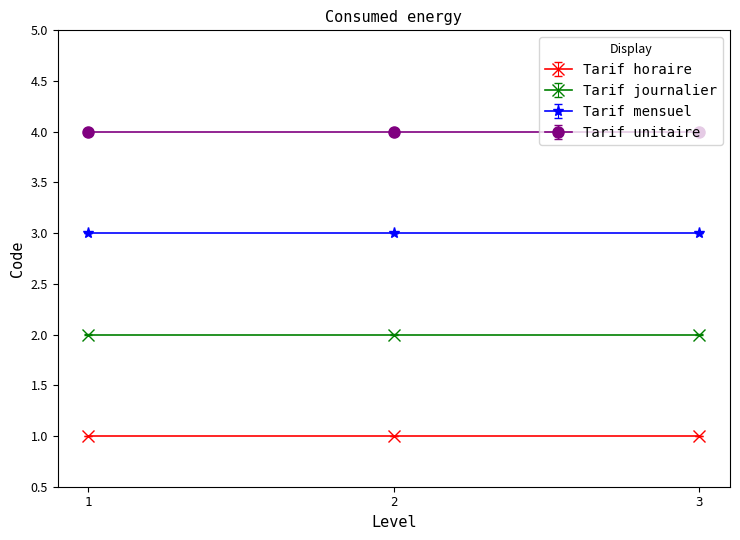

Which series has the widest spread of values?

Tarif horaire